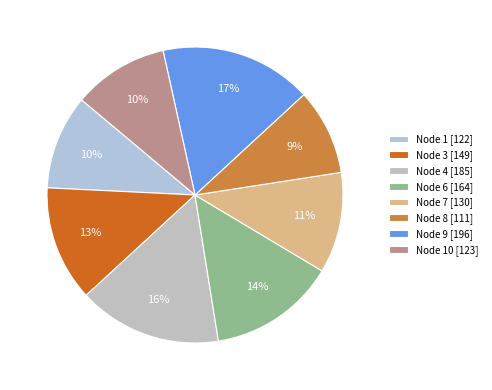

Which category has the biggest portion of the pie?

Node 9 [196]